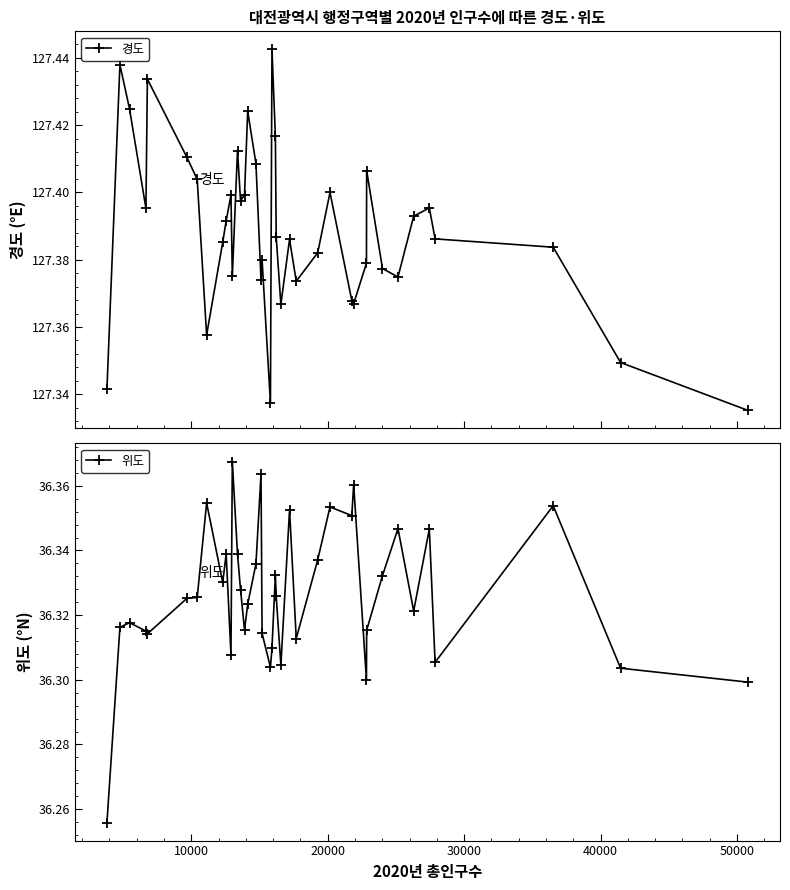

Count the number of categories in the chart.

40